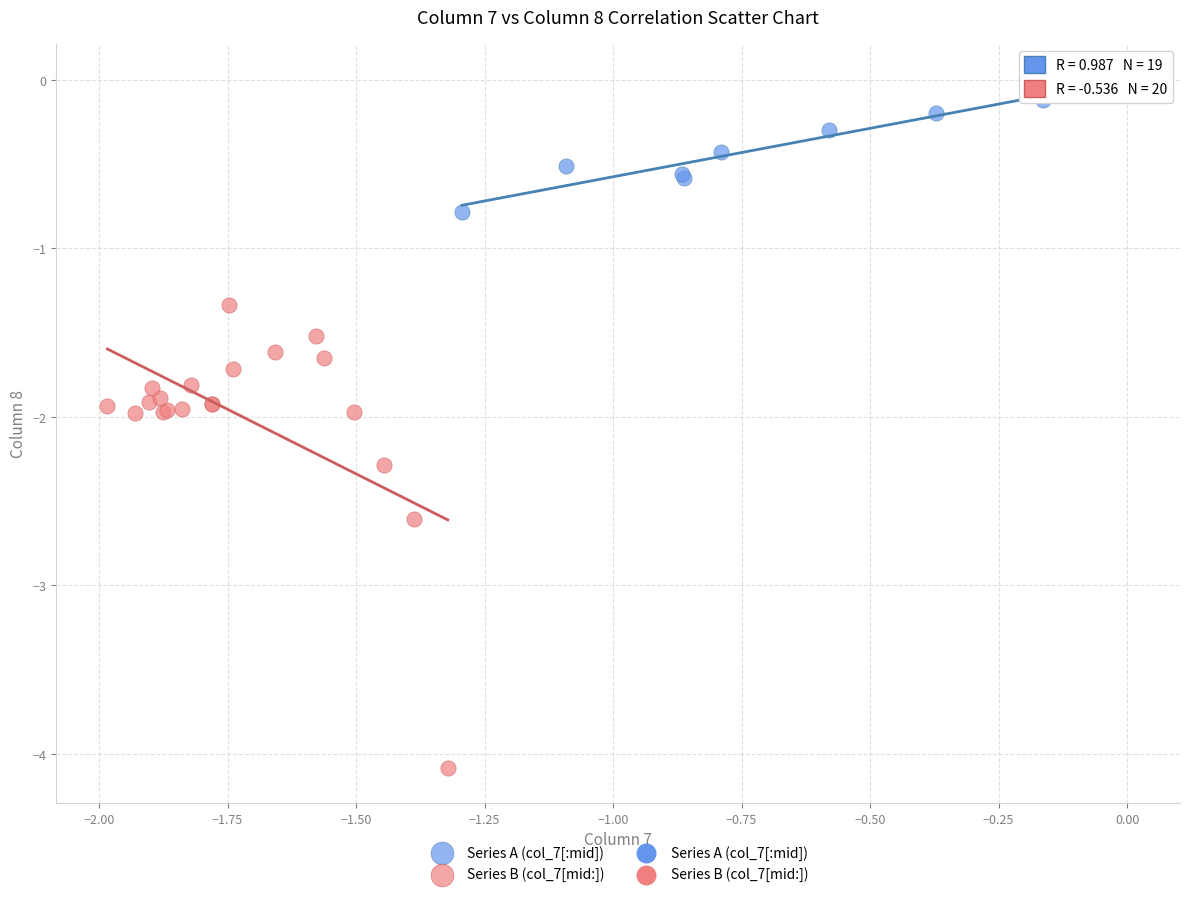

Which series contains the lowest Y value?

Series B (col_7[mid:])